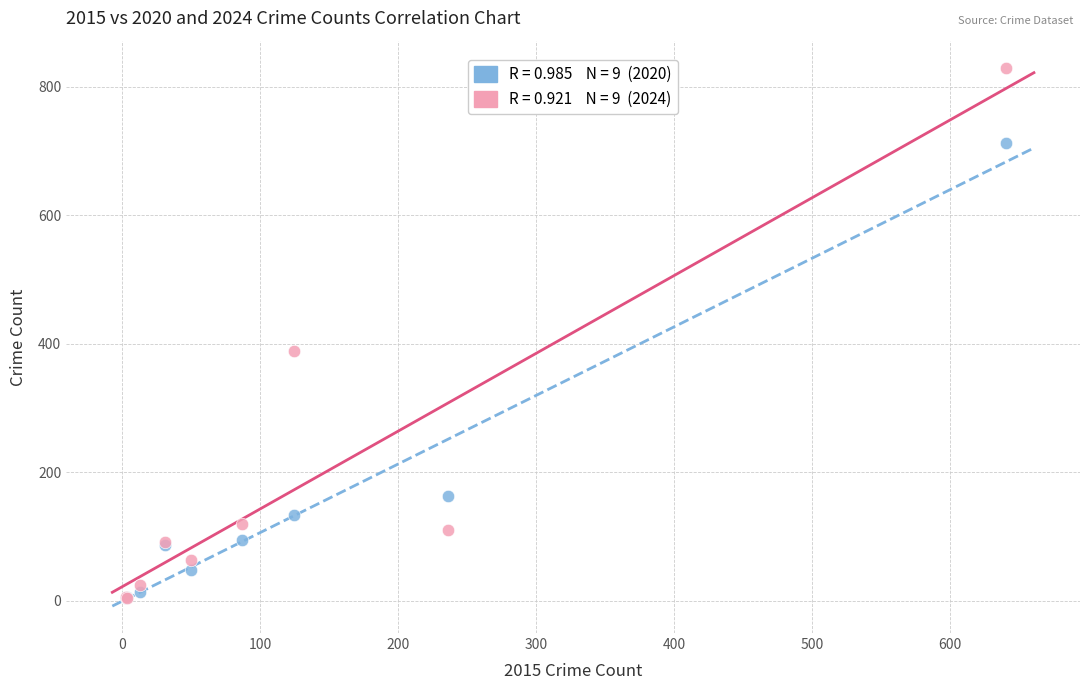

Across all series, what Y value is closest to 417?

388